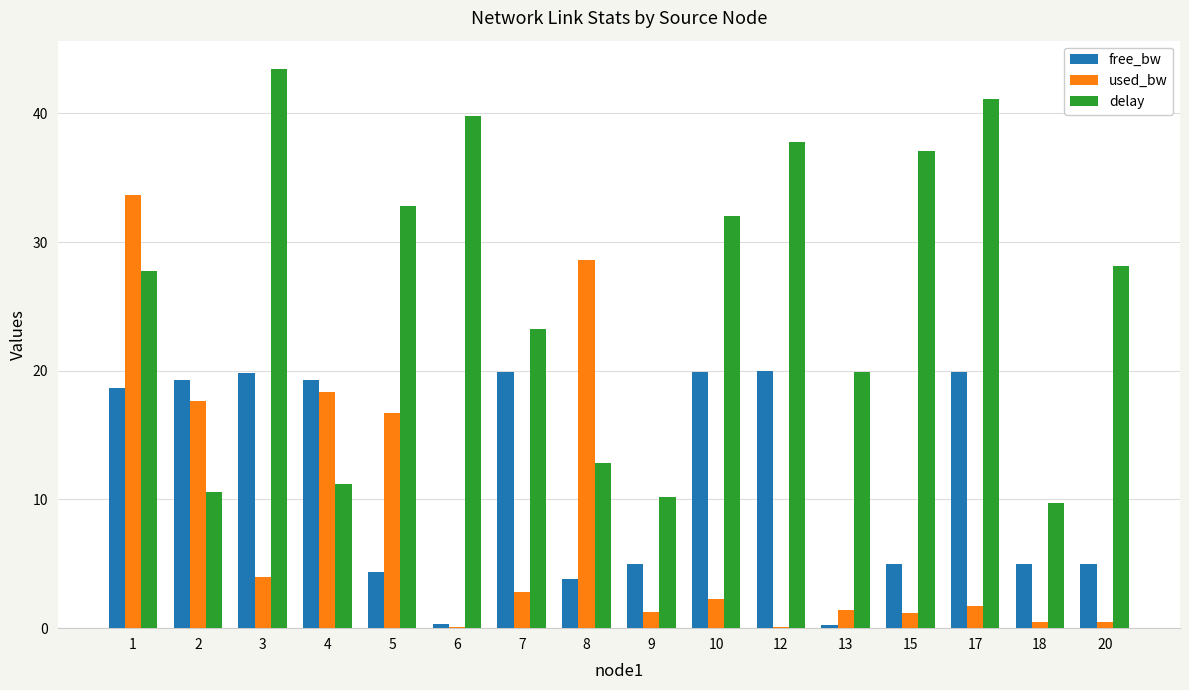

What value does the used_bw series have at 9?

1.3